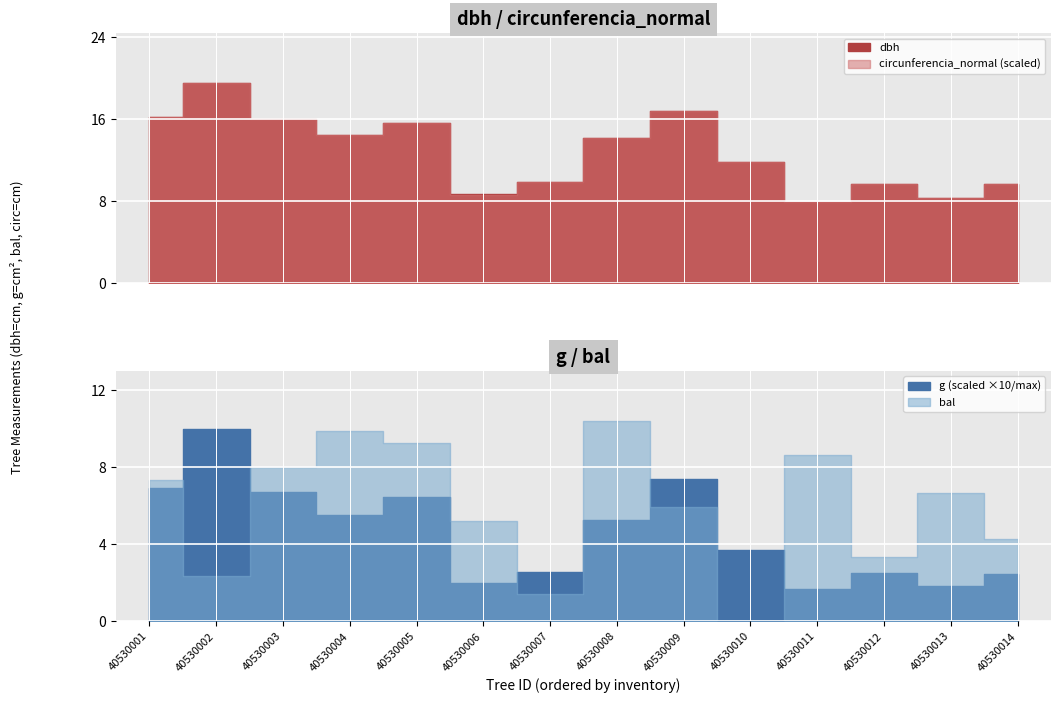

What is the difference between the maximum and minimum values in the circunferencia_normal series?

36.3